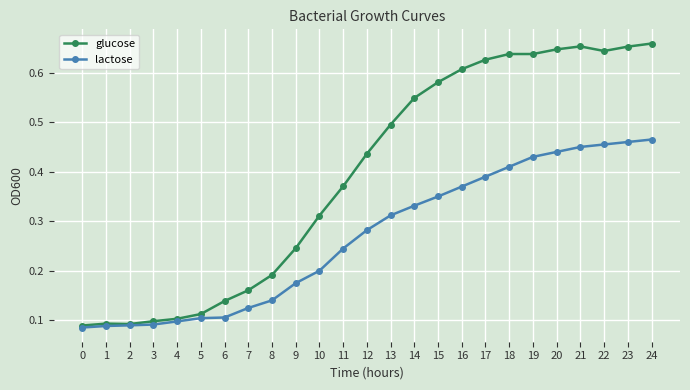

Which series has the largest total across all categories?

glucose